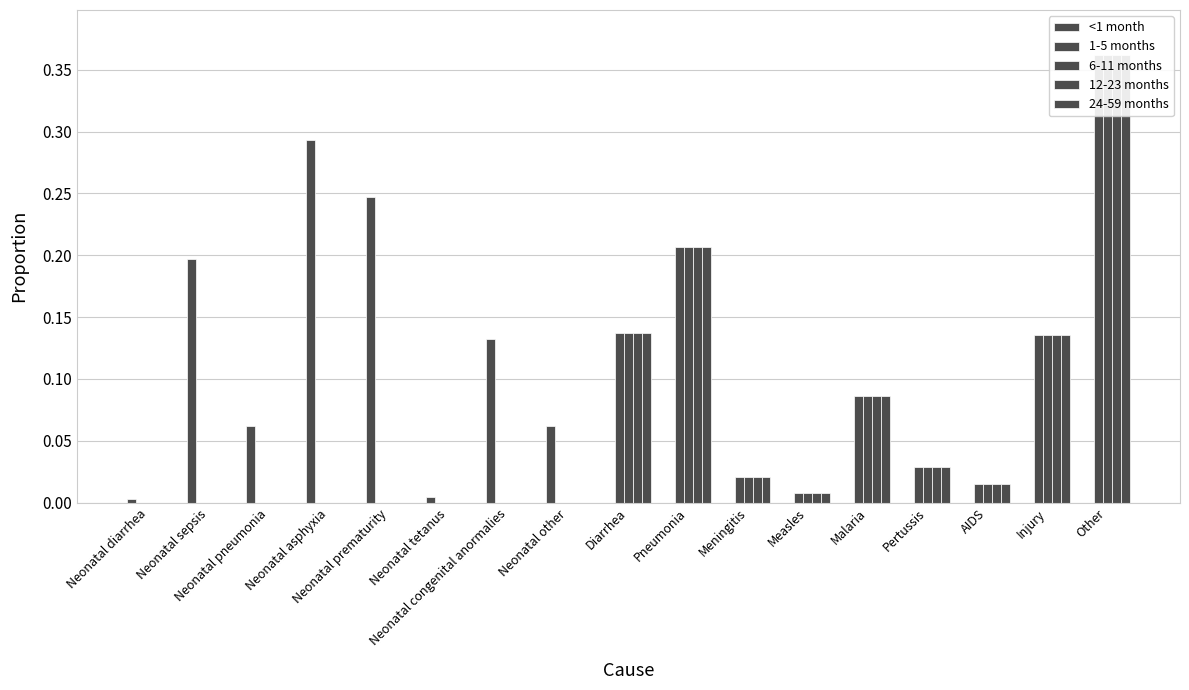

How many data points does each series have?

17